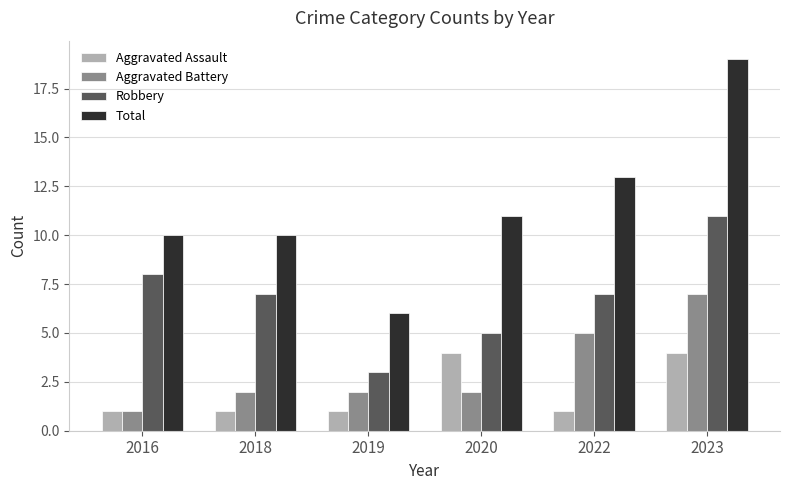

At which category is the sum across all series the highest?

2023